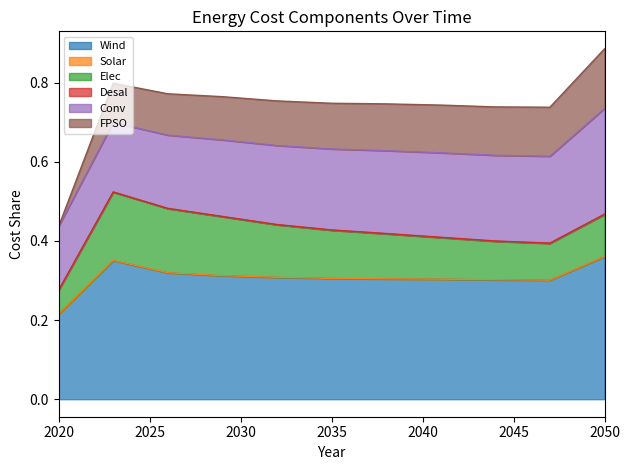

At 2032, list the series in order from smallest to largest.

Solar, Desal, FPSO, Elec, Conv, Wind